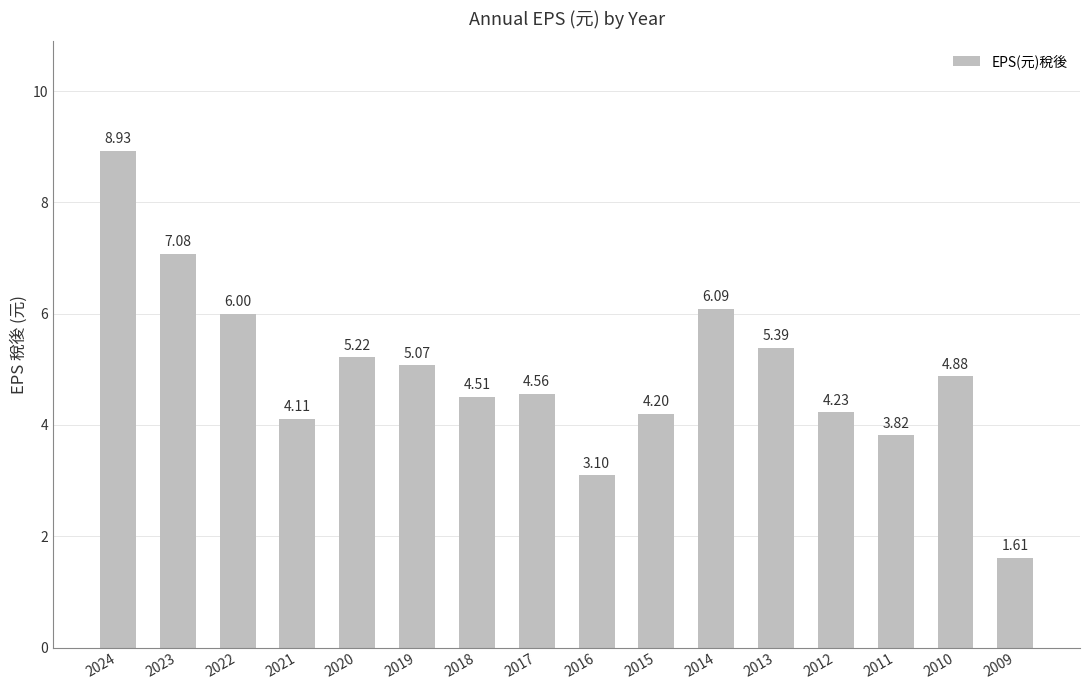

How many data points are less than 4?

3